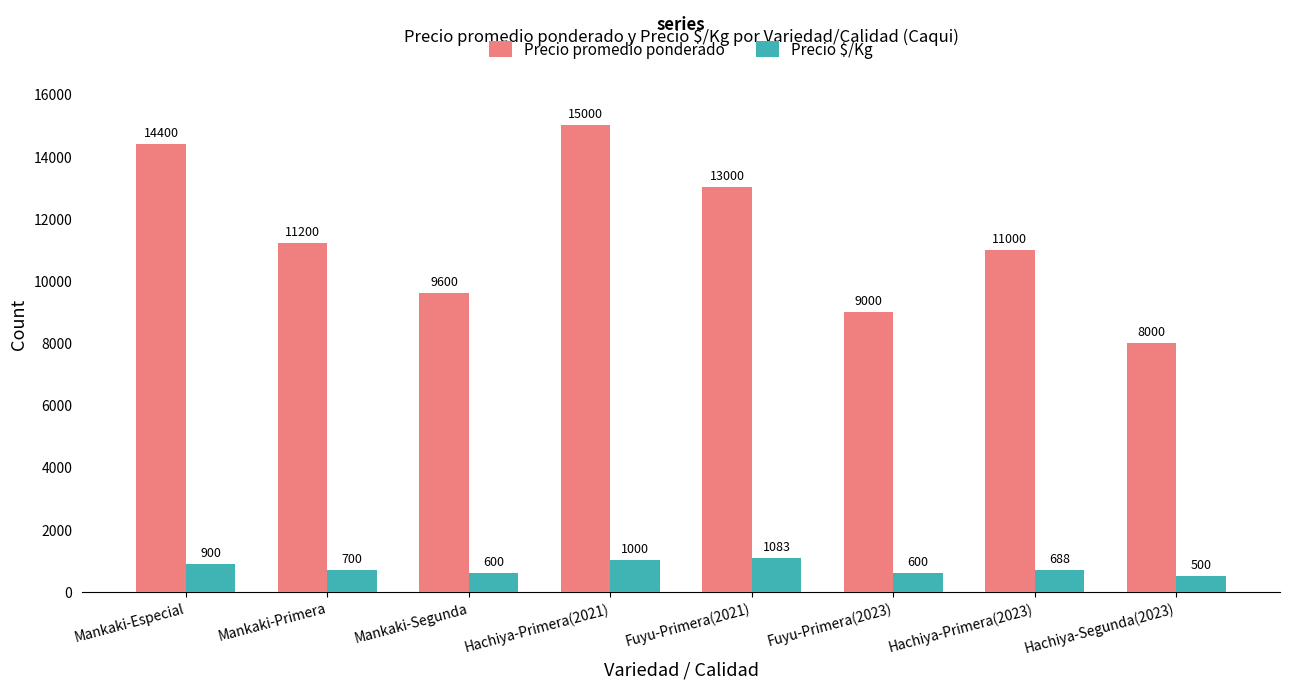

Which series has the largest total across all categories?

Precio promedio ponderado